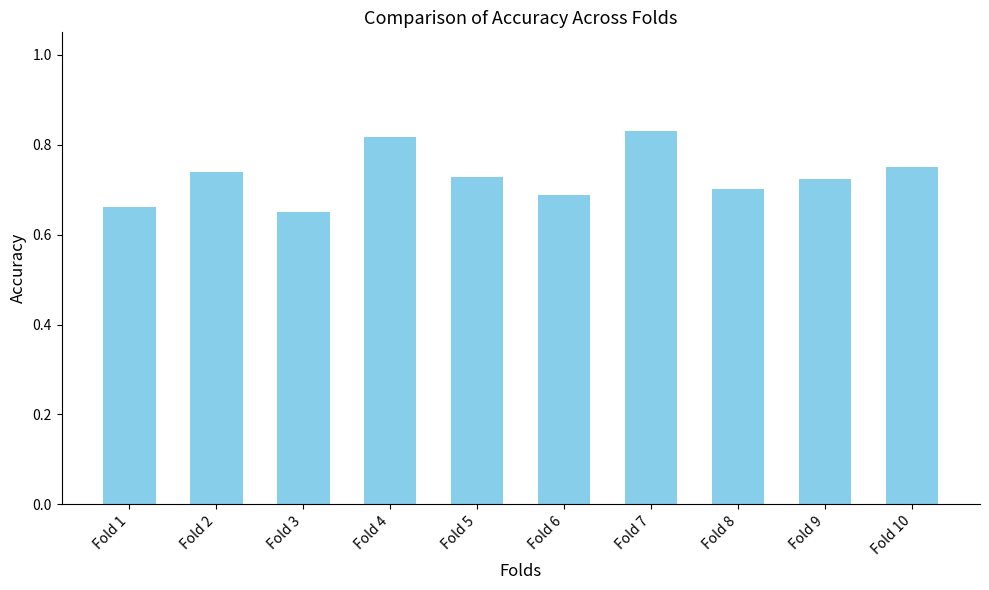

Which label corresponds to the largest value in the chart?

Fold 7